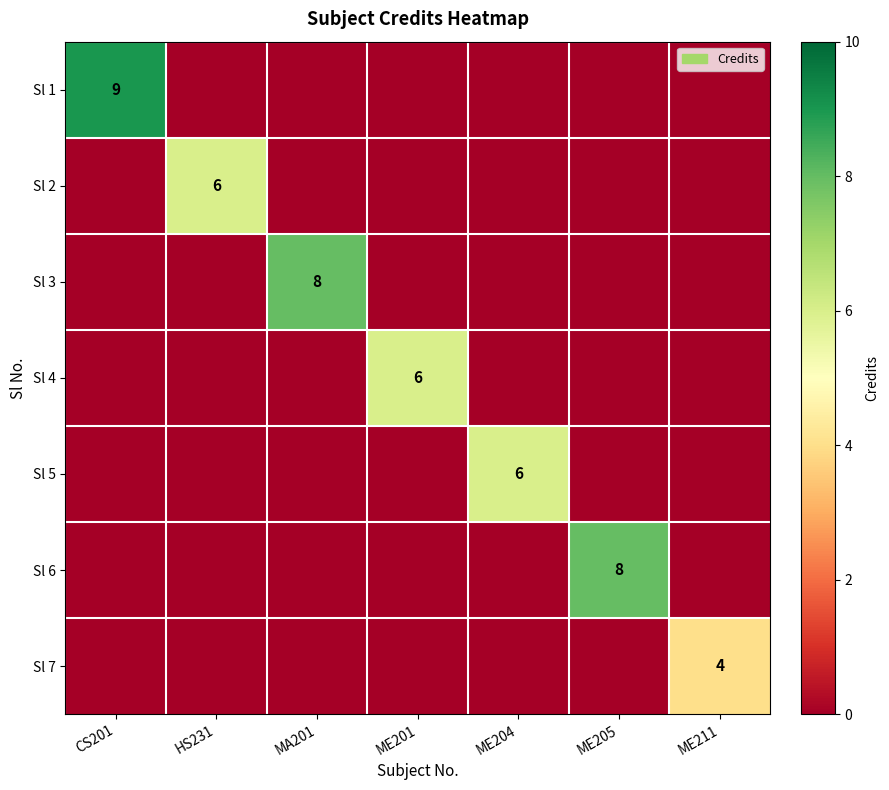

The Sl 5 series shows 3 at ME204. True or false?

False